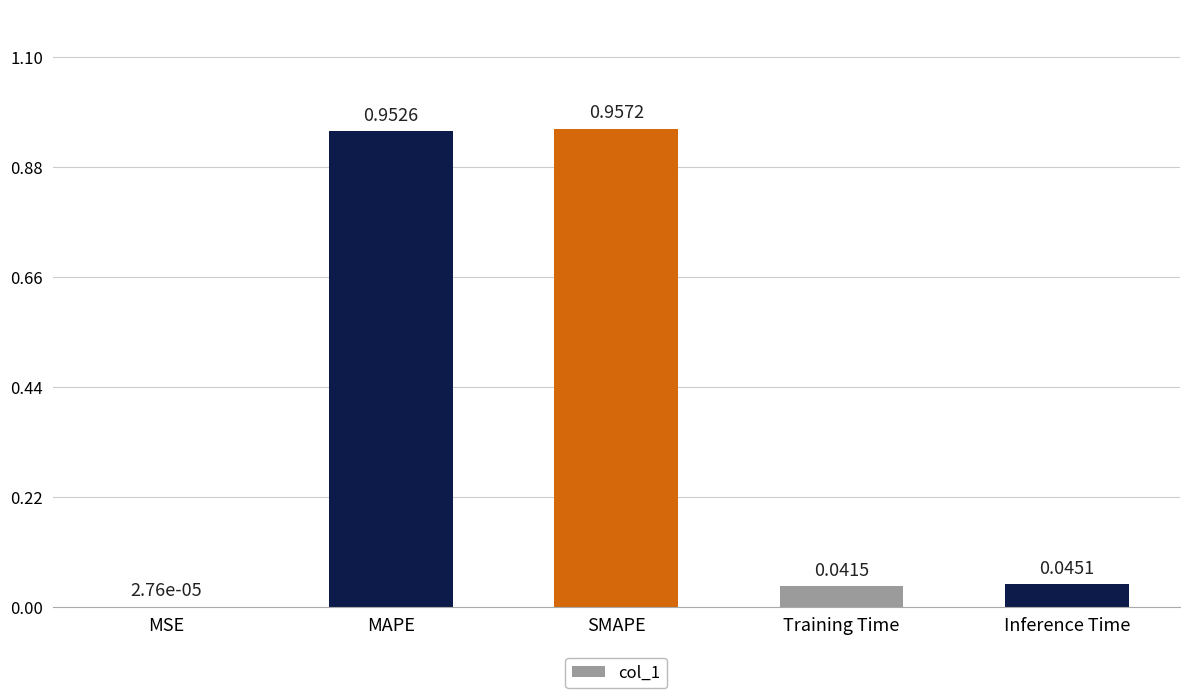

At which label is the value closest to 0?

MSE